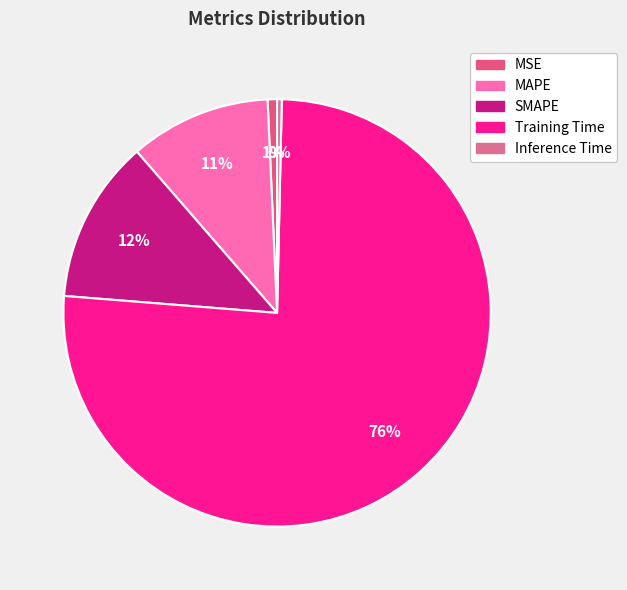

Does any single category account for the majority?

Yes